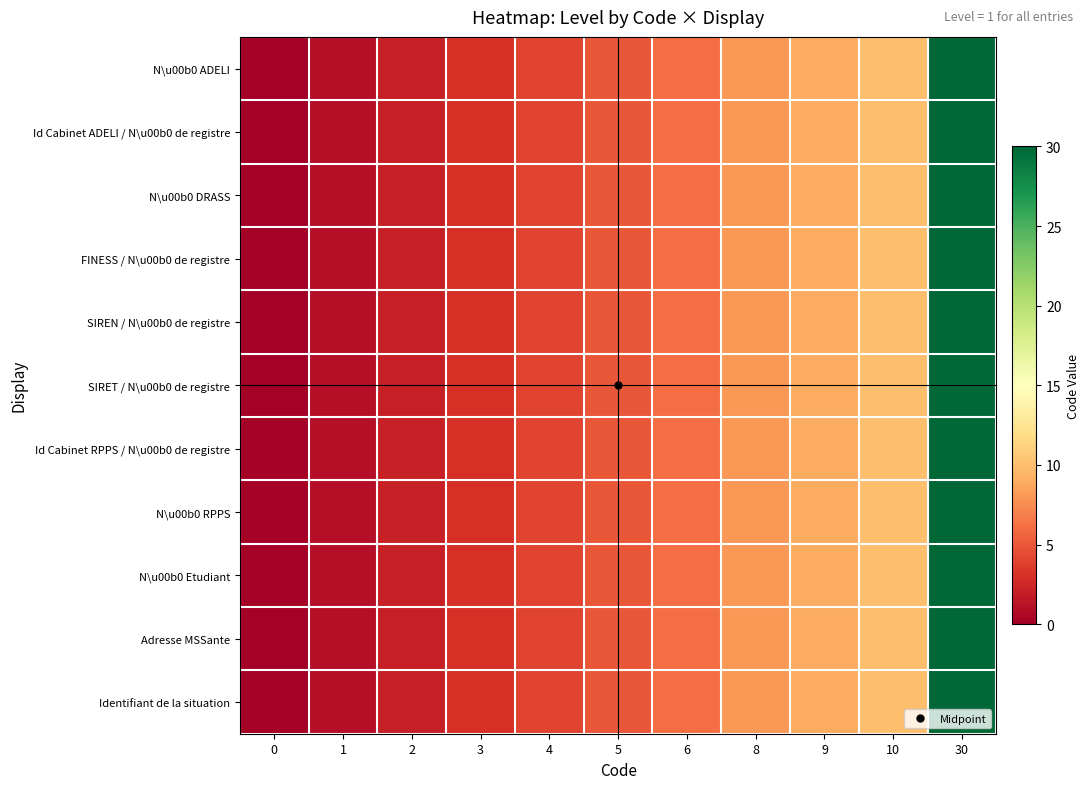

What is the total value across all series at 30?

330